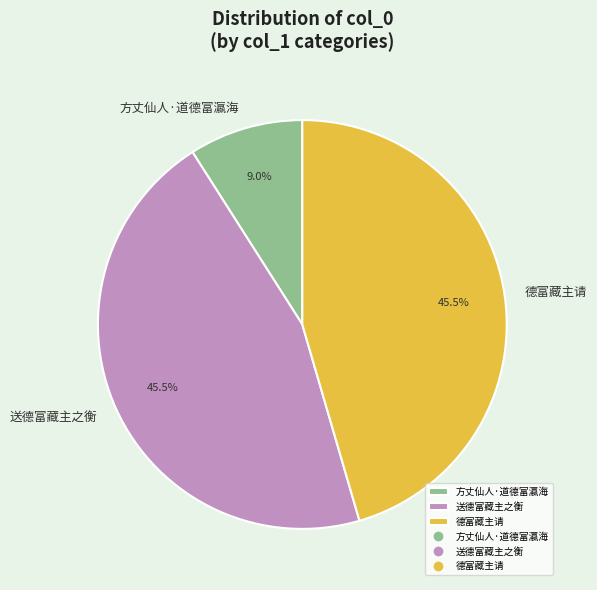

How many segments does this pie chart have?

3